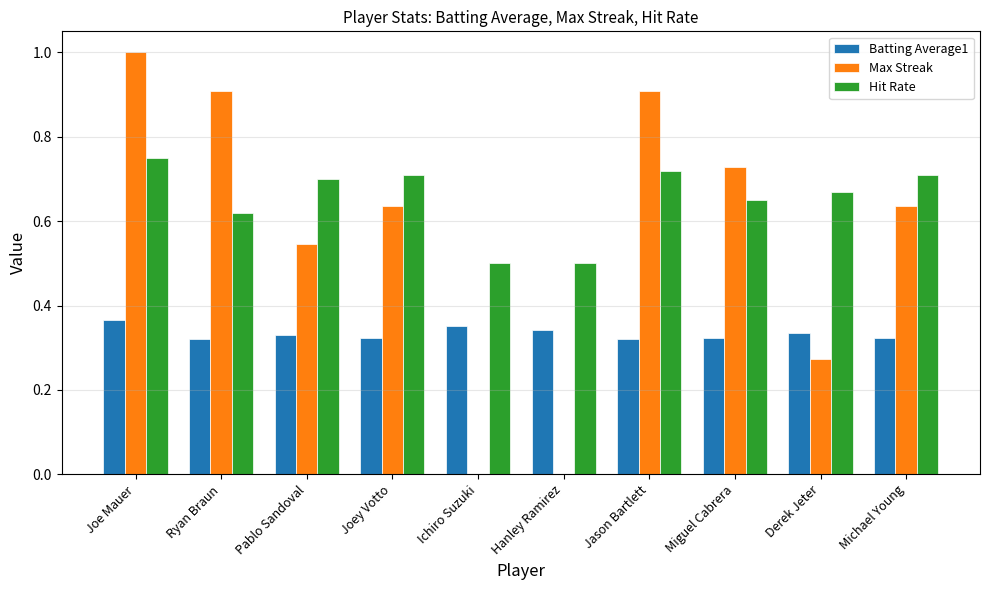

Is it true that Max Streak equals 1.0 at Michael Young?

False